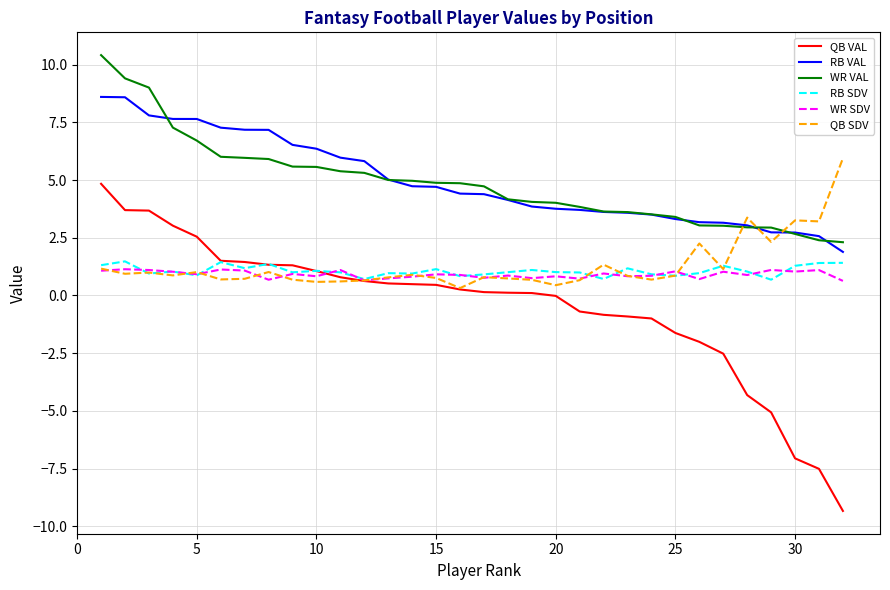

What is the minimum value for WR SDV?

0.6